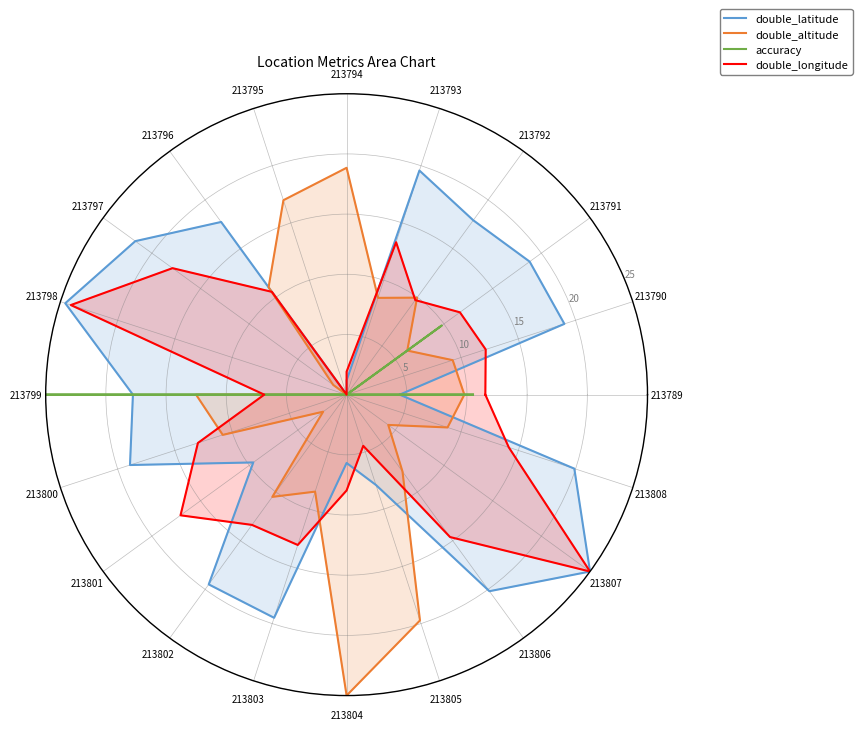

At 213798, list the series in order from largest to smallest.

double_latitude, double_longitude, double_altitude, accuracy